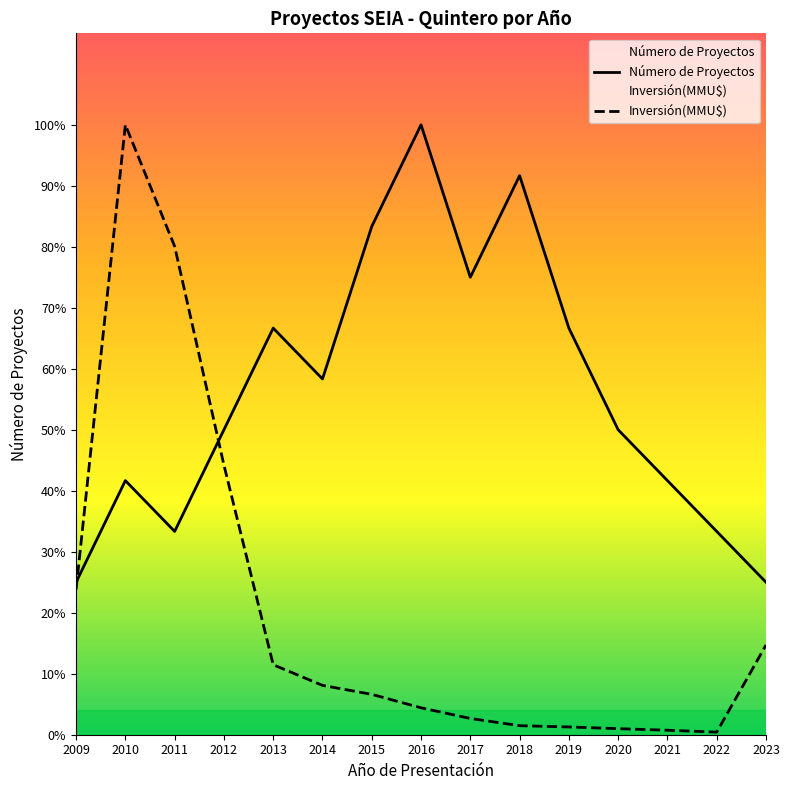

True or false: Inversión(MMU$) has a value of 15.4 at 2011.

False